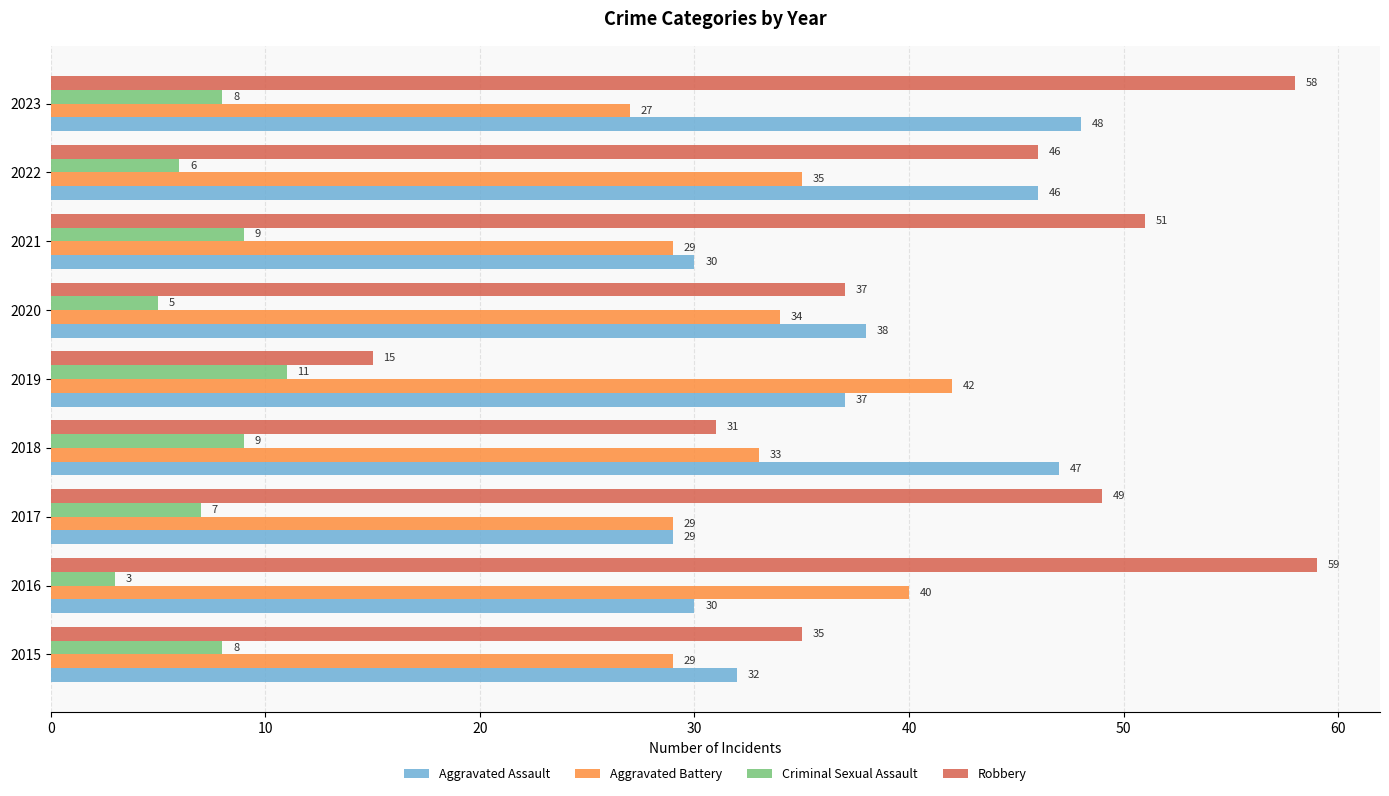

Which series has the widest spread of values?

Robbery